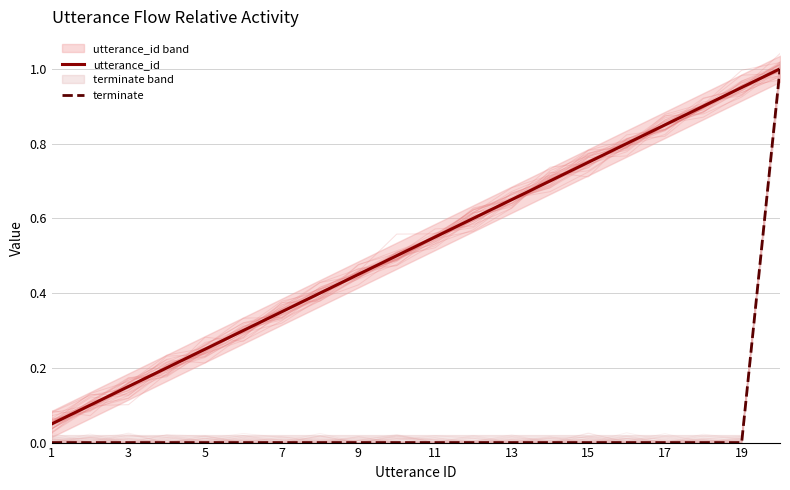

What is the maximum value for terminate?

1.0